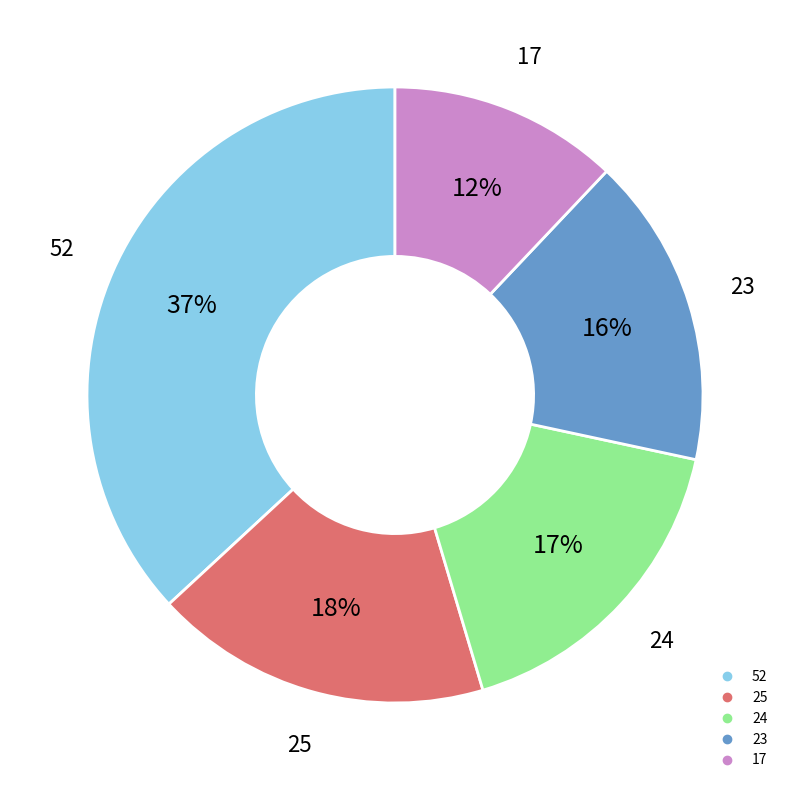

Count the number of slices in the pie.

5